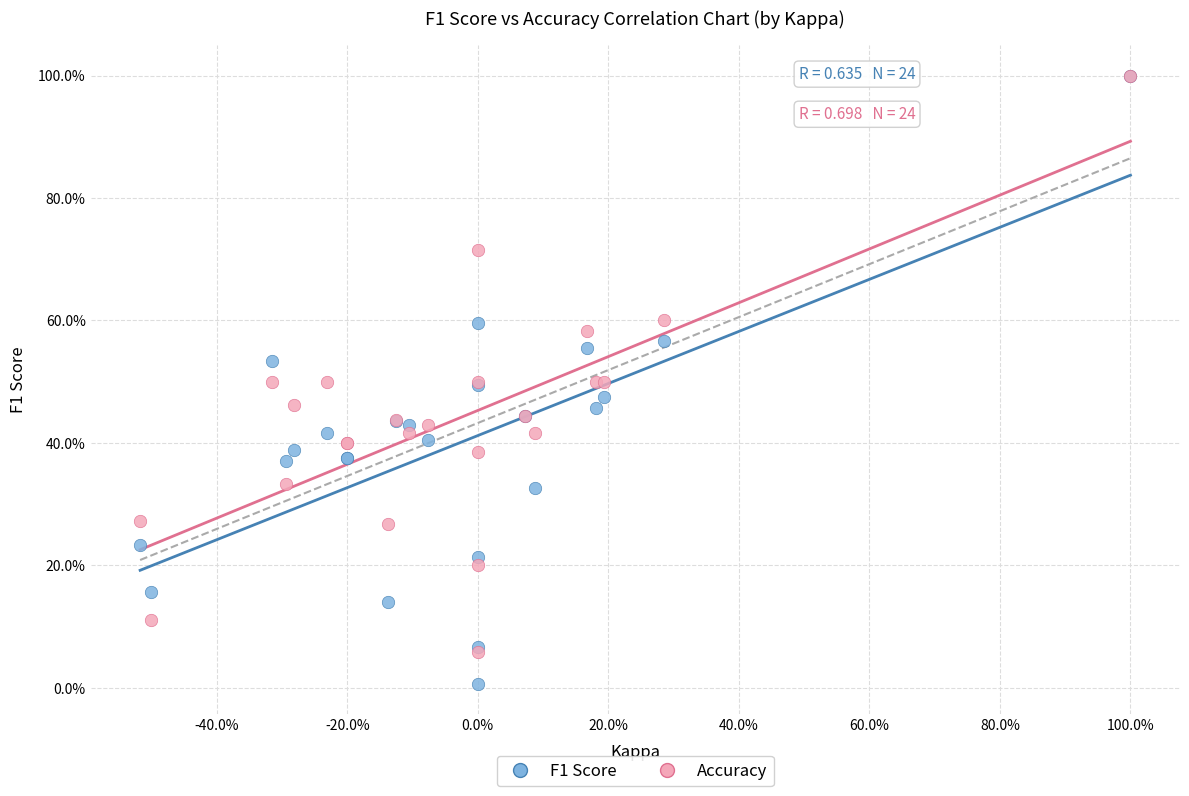

What are all the series names shown in the legend?

F1 Score, Accuracy